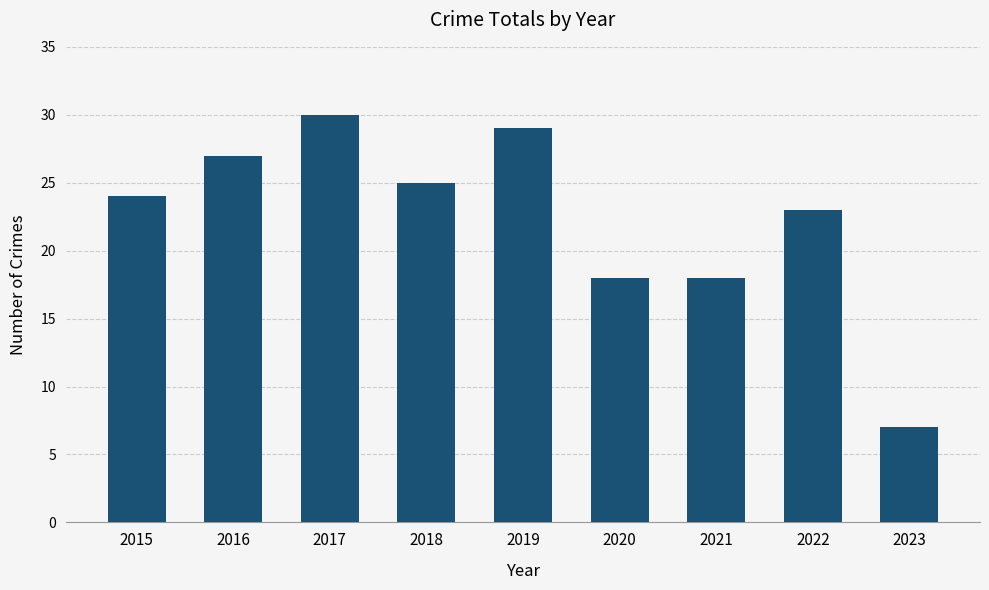

What is the difference between the values at 2023 and 2015?

17